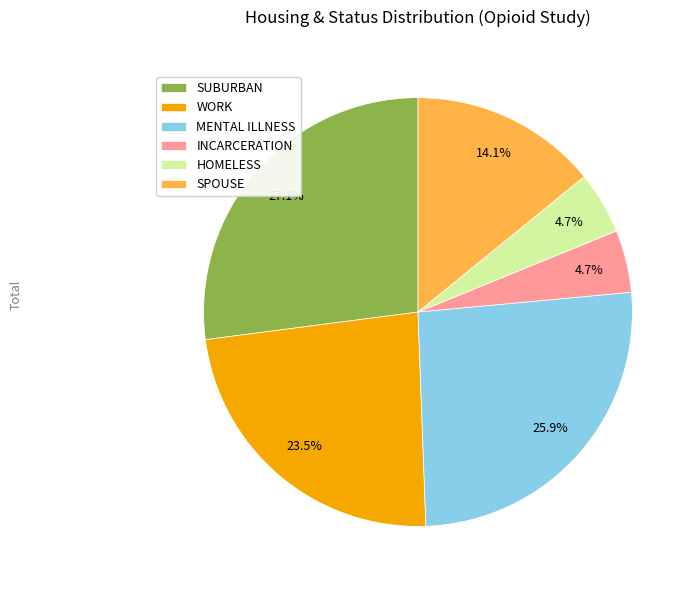

To the nearest percent, what is the difference between the largest and smallest slice percentages?

22%